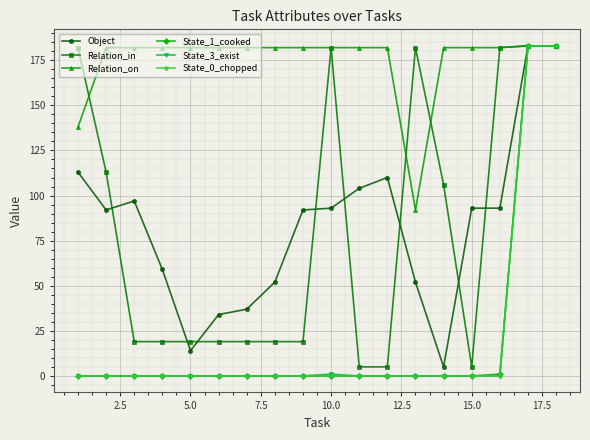

What is the maximum value for Object?

183